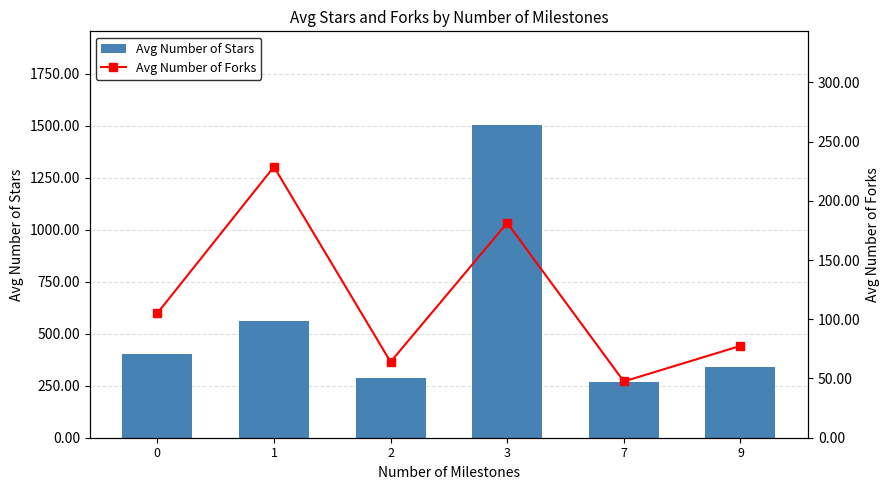

What is the difference between the maximum and minimum values in the Avg Number of Stars series?

1237.0